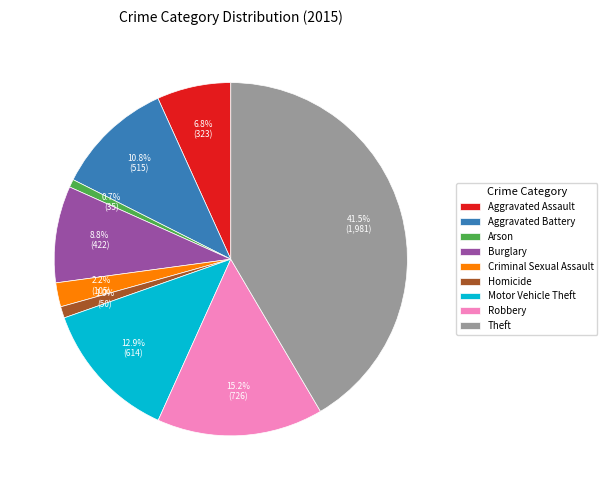

Do Aggravated Battery and Aggravated Assault together represent more than half of the pie?

No